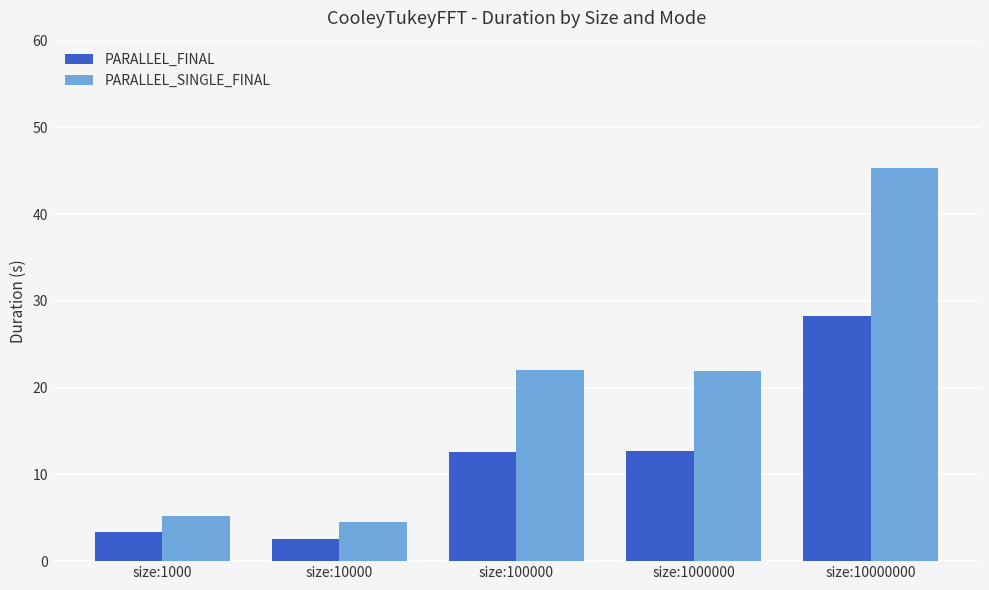

What is the total value across all series at size:1000000?

34.6